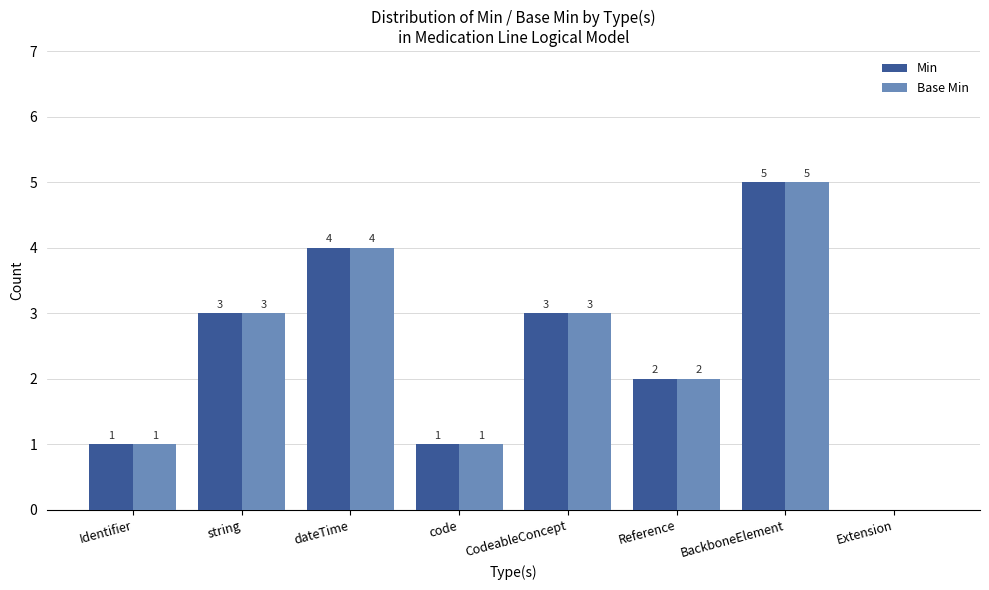

What is the highest value of the Min series?

5